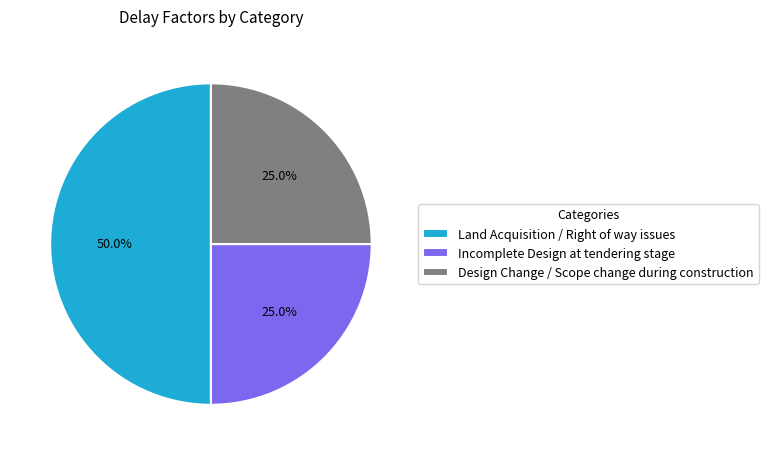

Does Incomplete Design at tendering stage account for over 50% of the chart?

No